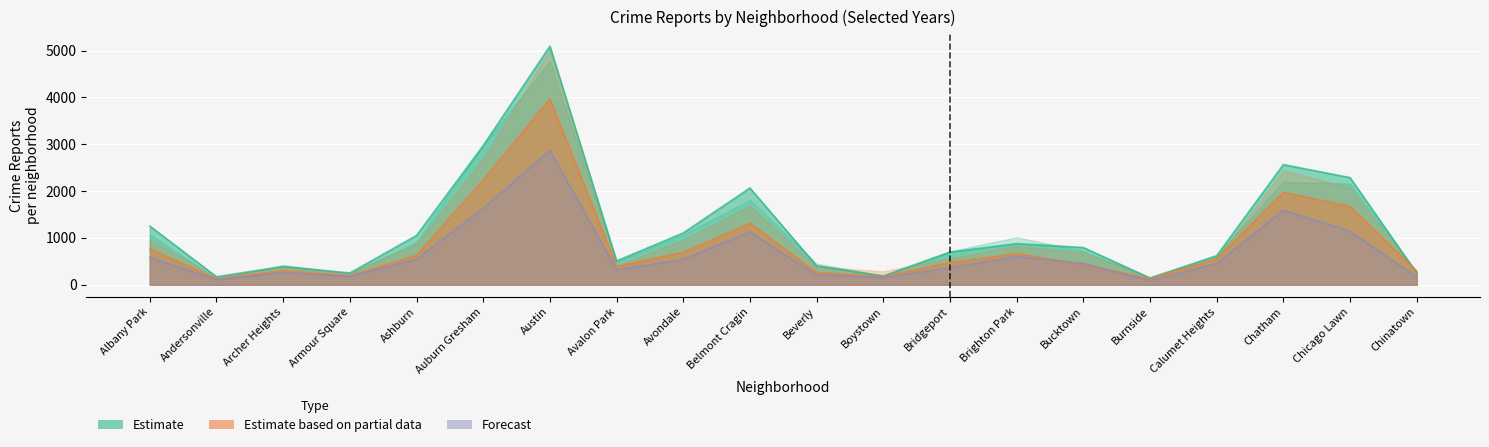

Rank the series at Bridgeport from lowest to highest value.

Forecast, Estimate based on partial data, Estimate